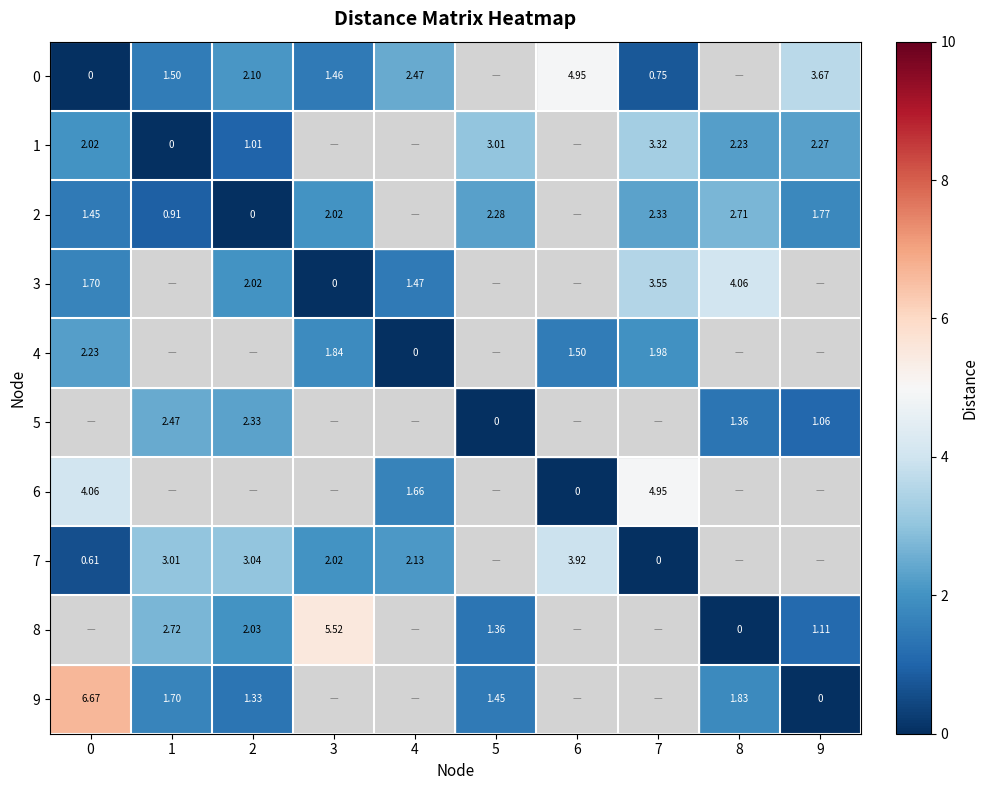

Between 8 and 9, which series saw the biggest shift?

9